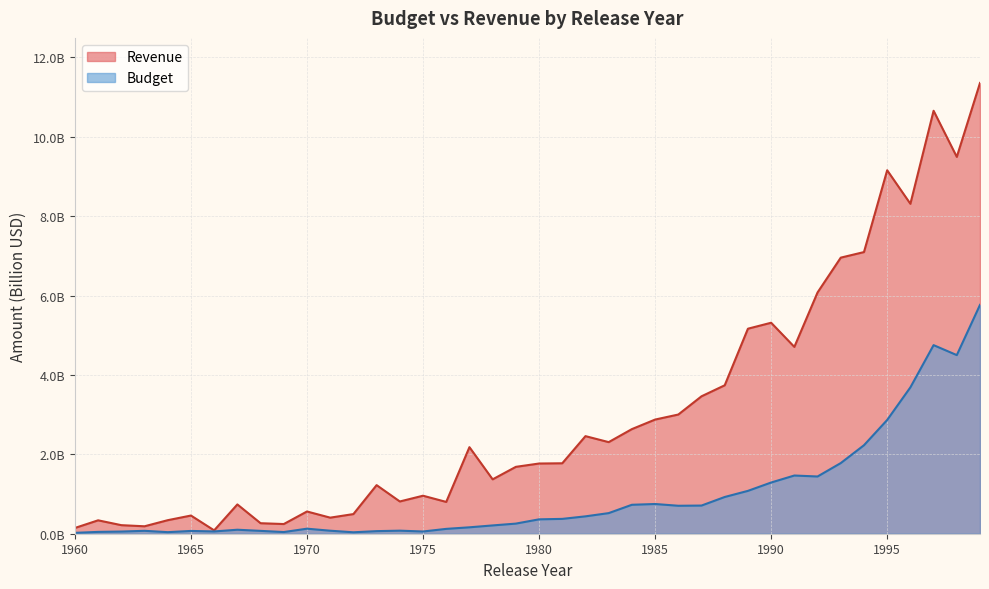

True or false: Revenue and Budget intersect in this chart.

False